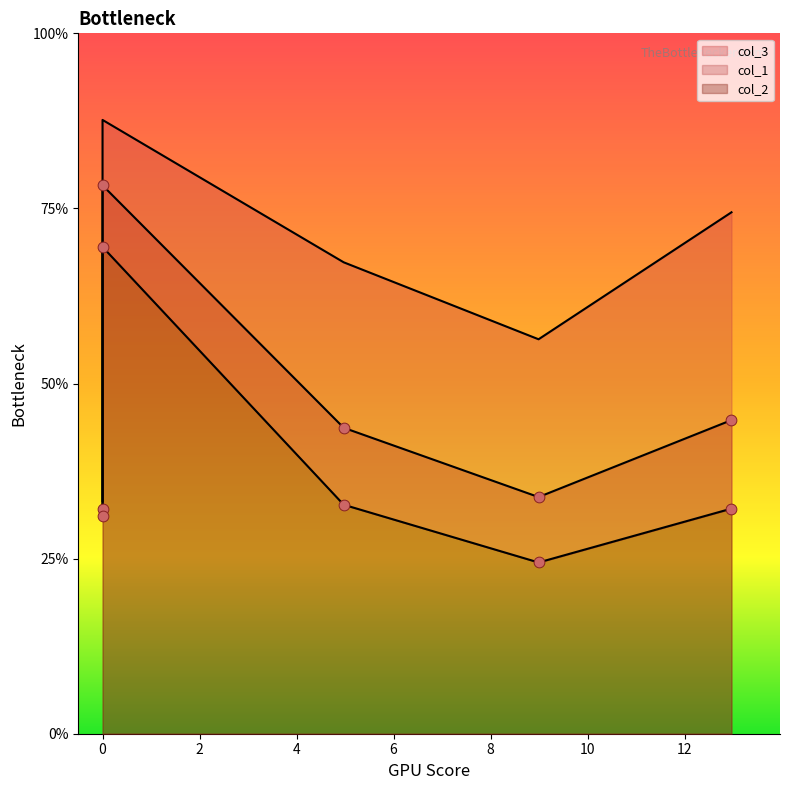

Which series has the largest total across all categories?

col_3